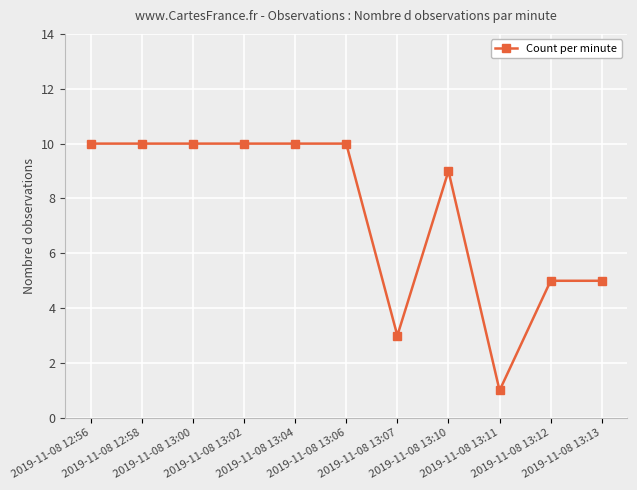

Reading left to right, extract all data points from this chart.

2019-11-08 12:56=10	2019-11-08 12:58=10	2019-11-08 13:00=10	2019-11-08 13:02=10	2019-11-08 13:04=10	2019-11-08 13:06=10	2019-11-08 13:07=3	2019-11-08 13:10=9	2019-11-08 13:11=1	2019-11-08 13:12=5	2019-11-08 13:13=5